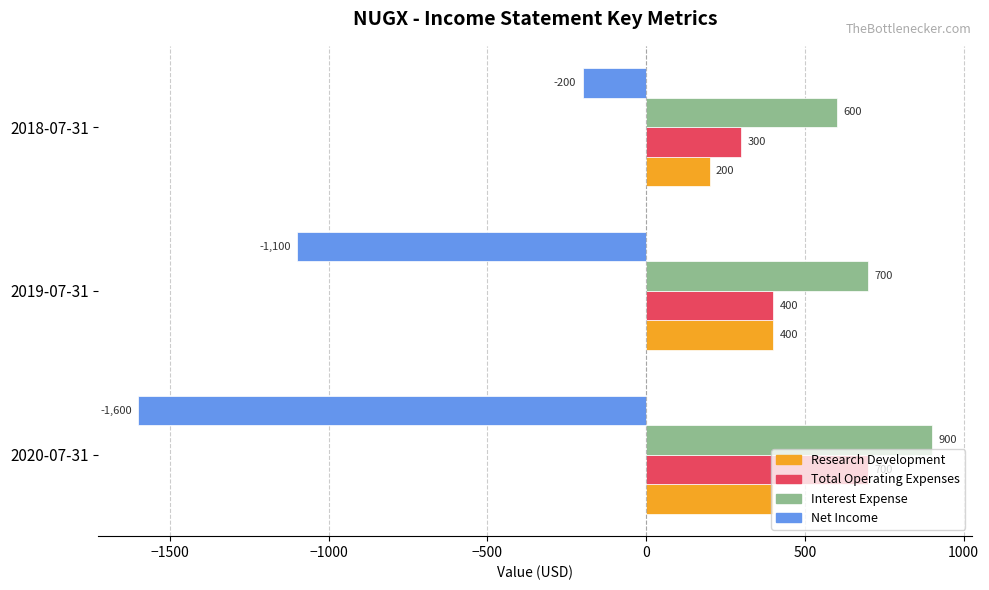

Rank the series by their maximum value, from lowest to highest.

Net Income, Research Development, Total Operating Expenses, Interest Expense